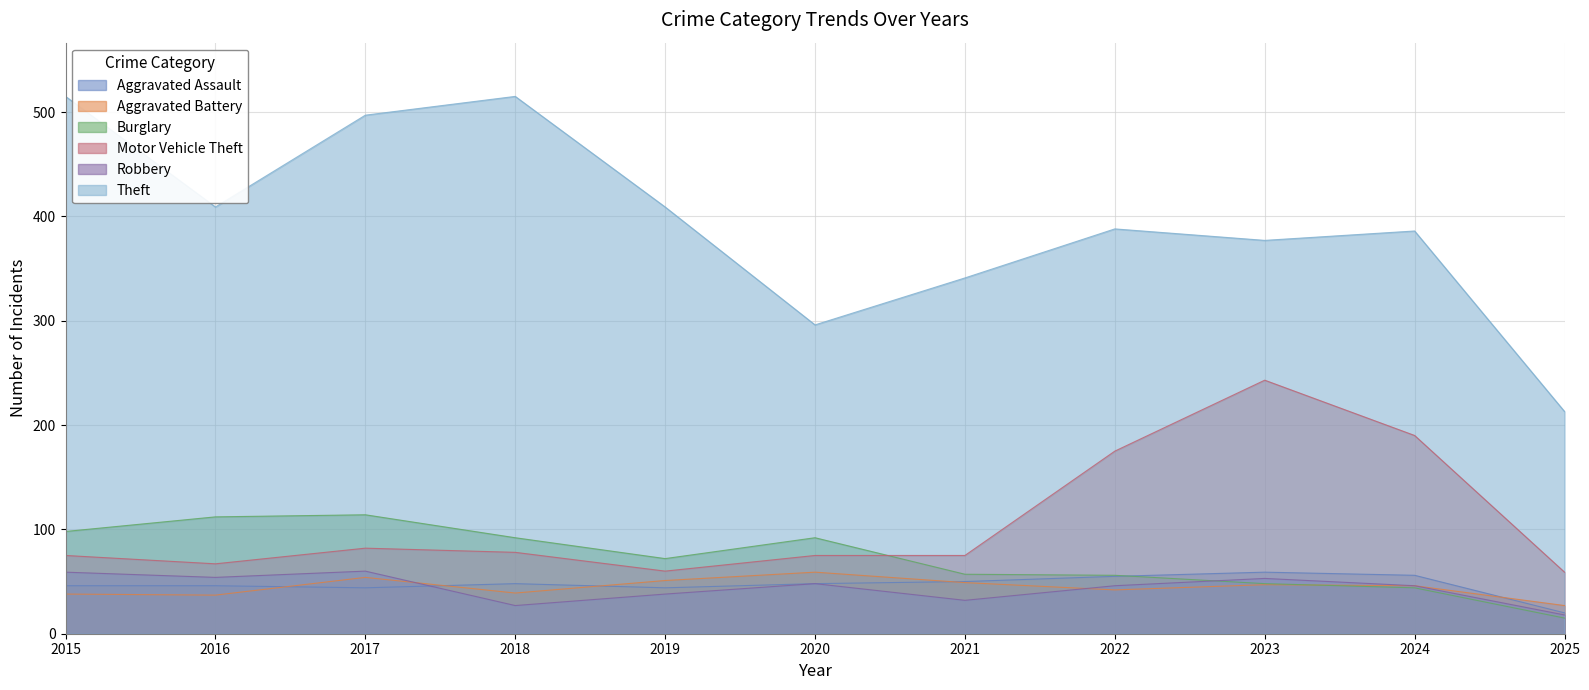

Between 2017 and 2023, which series saw the biggest shift?

Motor Vehicle Theft